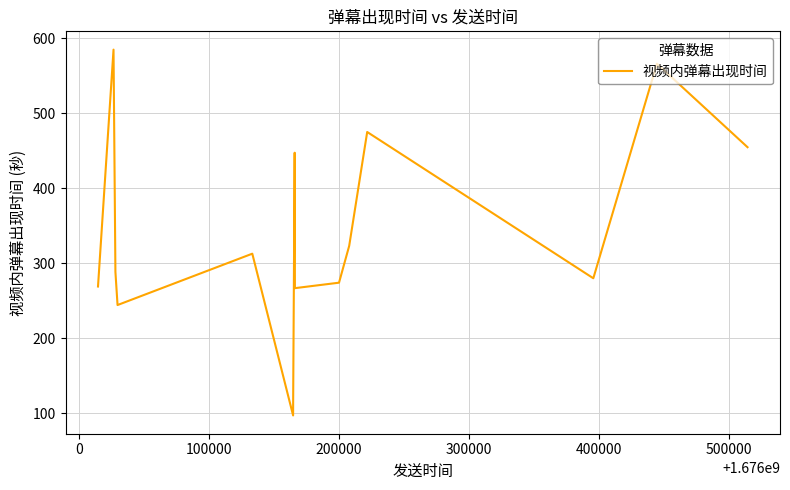

What is the average value?

333.4